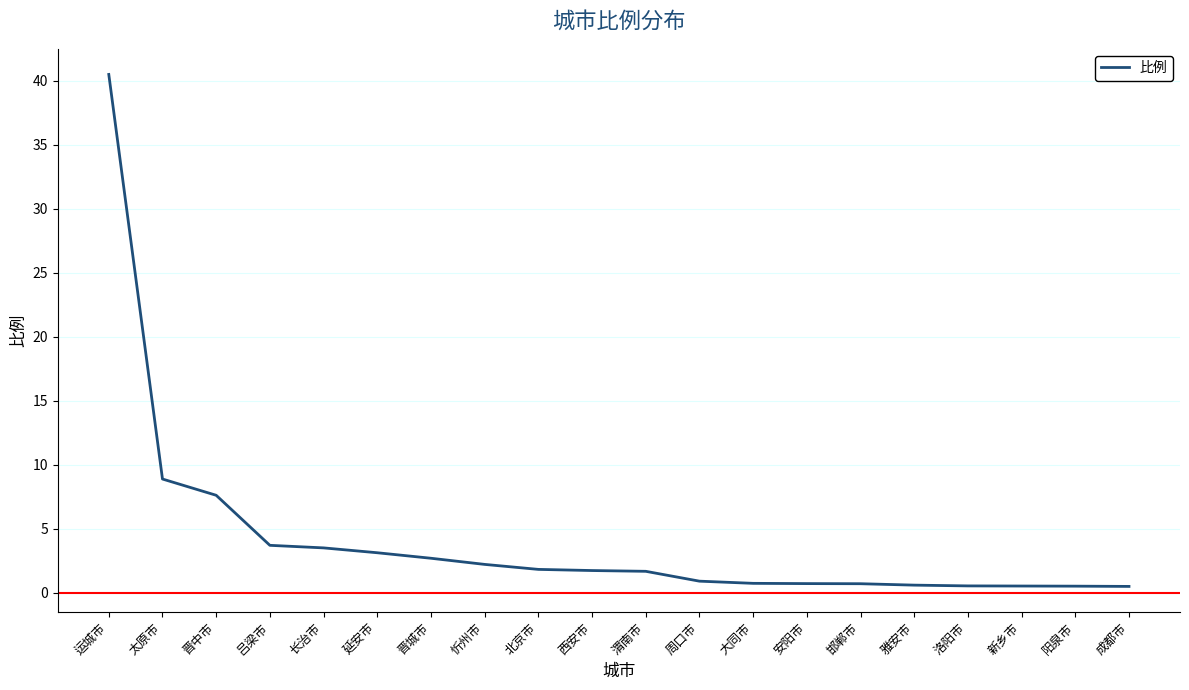

At which label is the value closest to 20?

太原市